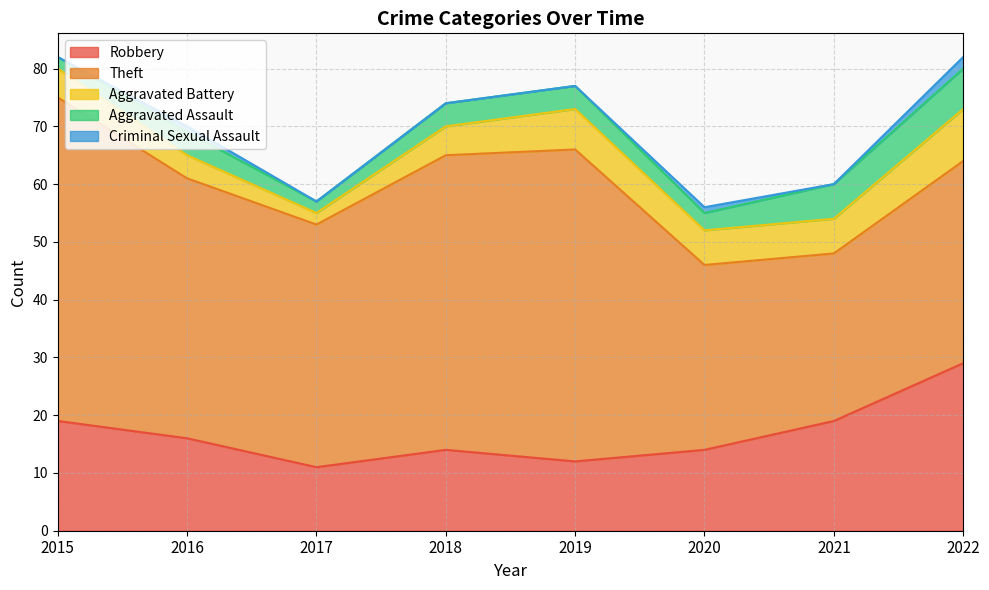

Reading left to right, what are all the values shown in this chart?

Robbery: 2015=19	2016=16	2017=11	2018=14	2019=12	2020=14	2021=19	2022=29
Theft: 2015=56	2016=45	2017=42	2018=51	2019=54	2020=32	2021=29	2022=35
Aggravated Battery: 2015=5	2016=4	2017=2	2018=5	2019=7	2020=6	2021=6	2022=9
Aggravated Assault: 2015=2	2016=4	2017=2	2018=4	2019=4	2020=3	2021=6	2022=7
Criminal Sexual Assault: 2015=0	2016=1	2017=0	2018=0	2019=0	2020=1	2021=0	2022=2